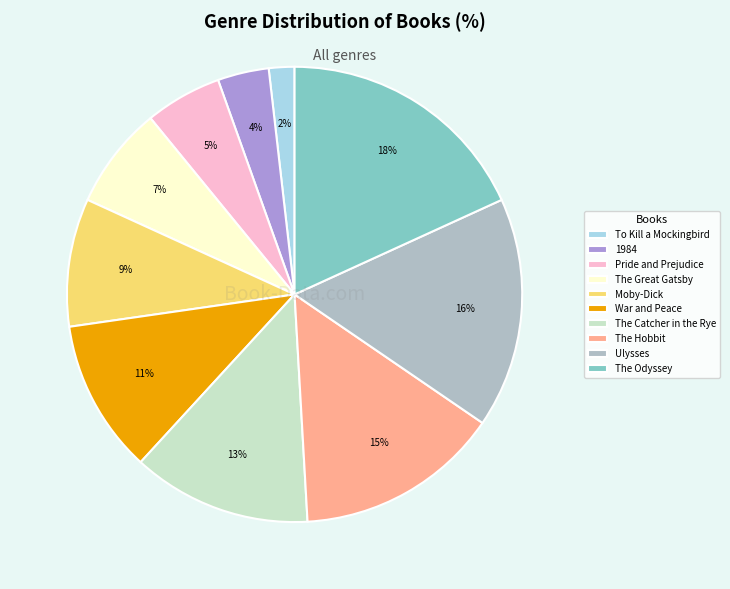

Rank the categories by value from highest to lowest.

The Odyssey, Ulysses, The Hobbit, The Catcher in the Rye, War and Peace, Moby-Dick, The Great Gatsby, Pride and Prejudice, 1984, To Kill a Mockingbird